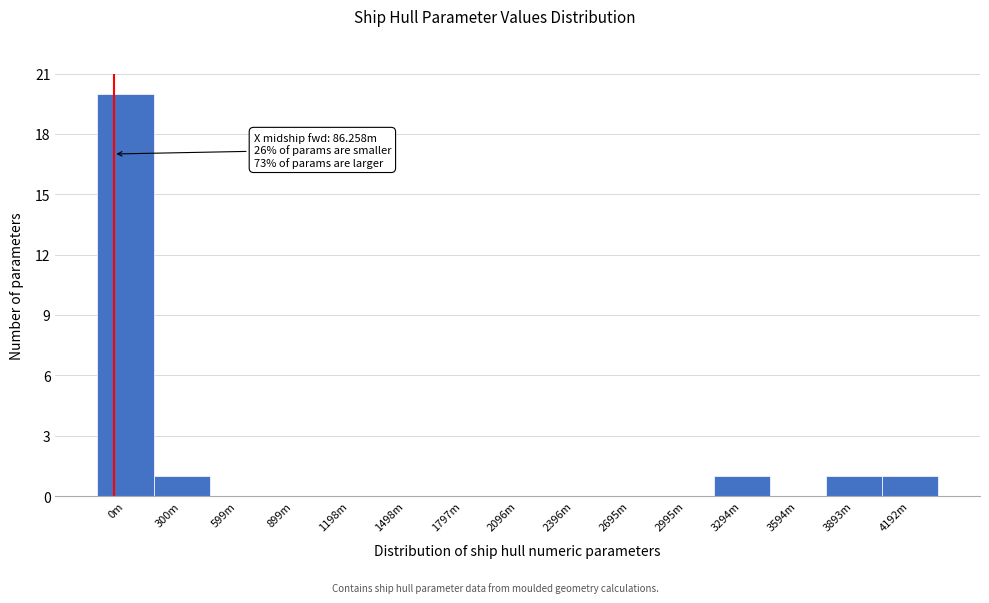

Reading left to right, extract all data points from this chart.

0m=20	300m=1	599m=0	899m=0	1198m=0	1498m=0	1797m=0	2096m=0	2396m=0	2695m=0	2995m=0	3294m=1	3594m=0	3893m=1	4192m=1